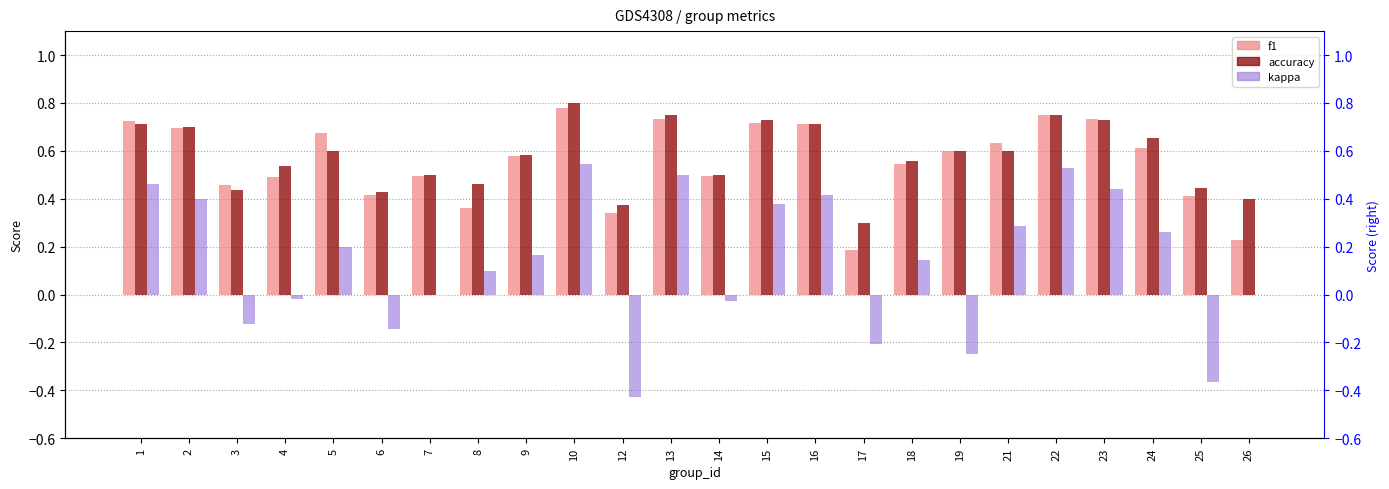

Reading left to right, extract all data points from this chart.

f1: 1=0.7	2=0.7	3=0.5	4=0.5	5=0.7	6=0.4	7=0.5	8=0.4	9=0.6	10=0.8	12=0.3	13=0.7	14=0.5	15=0.7	16=0.7	17=0.2	18=0.5	19=0.6	21=0.6	22=0.8	23=0.7	24=0.6	25=0.4	26=0.2
accuracy: 1=0.7	2=0.7	3=0.4	4=0.5	5=0.6	6=0.4	7=0.5	8=0.5	9=0.6	10=0.8	12=0.4	13=0.8	14=0.5	15=0.7	16=0.7	17=0.3	18=0.6	19=0.6	21=0.6	22=0.8	23=0.7	24=0.7	25=0.4	26=0.4
kappa: 1=0.5	2=0.4	3=-0.1	4=-0.0	5=0.2	6=-0.1	7=0.0	8=0.1	9=0.2	10=0.5	12=-0.4	13=0.5	14=-0.0	15=0.4	16=0.4	17=-0.2	18=0.1	19=-0.2	21=0.3	22=0.5	23=0.4	24=0.3	25=-0.4	26=0.0